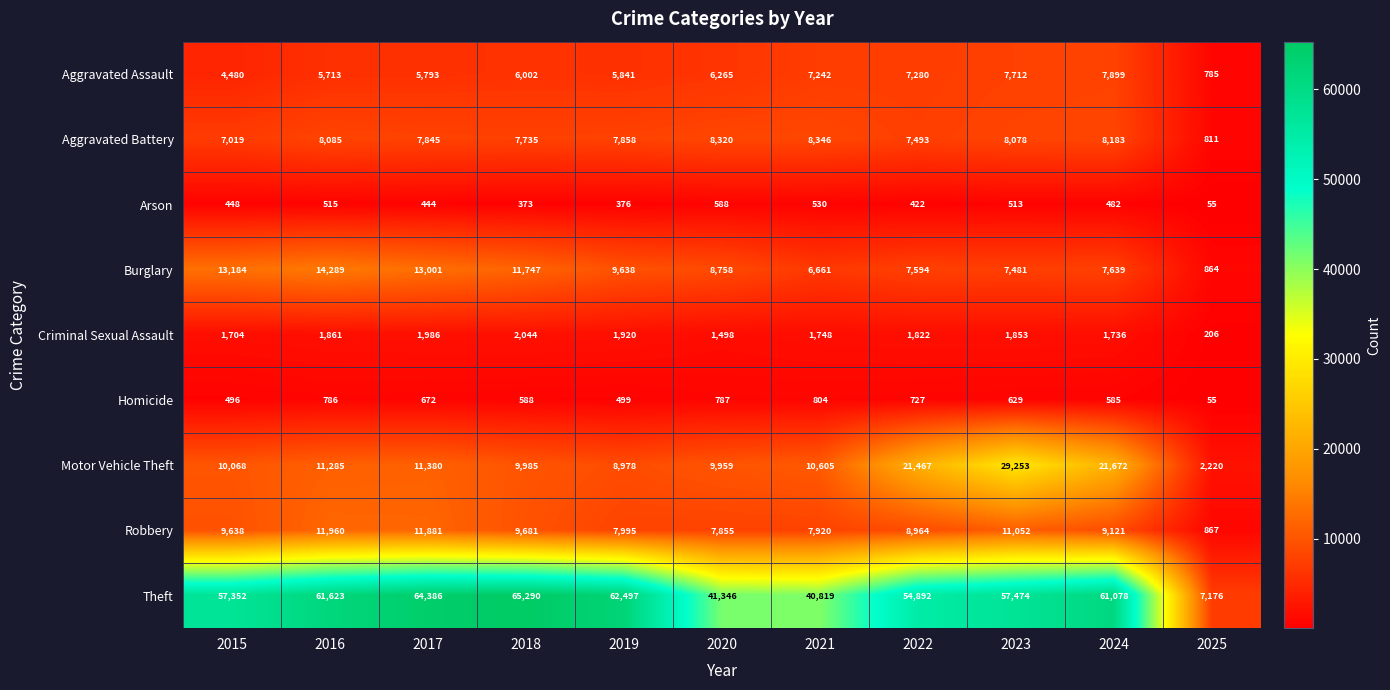

What is the difference between the highest and lowest values at 2017?

63942